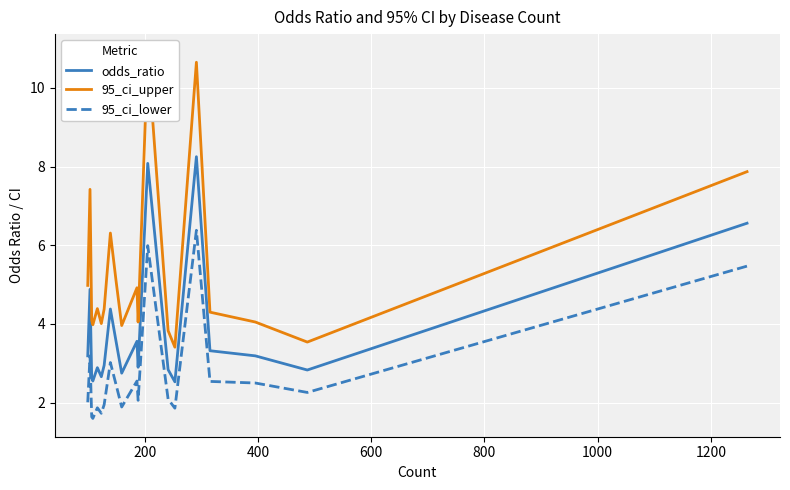

Reading left to right, list all the values displayed in this chart.

odds_ratio: 3.2	4.9	2.6	2.5	2.9	2.7	3.0	4.4	3.6	2.8	3.6	2.9	8.1	2.8	2.5	8.2	3.3	3.2	2.8	6.6
95_ci_upper: 5.0	7.4	4.1	4.0	4.4	4.0	4.4	6.3	5.1	4.0	4.9	4.0	10.9	3.8	3.4	10.7	4.3	4.0	3.5	7.9
95_ci_lower: 2.0	3.2	1.6	1.6	1.9	1.7	1.9	3.0	2.5	1.9	2.5	2.1	6.0	2.1	1.9	6.4	2.5	2.5	2.3	5.5